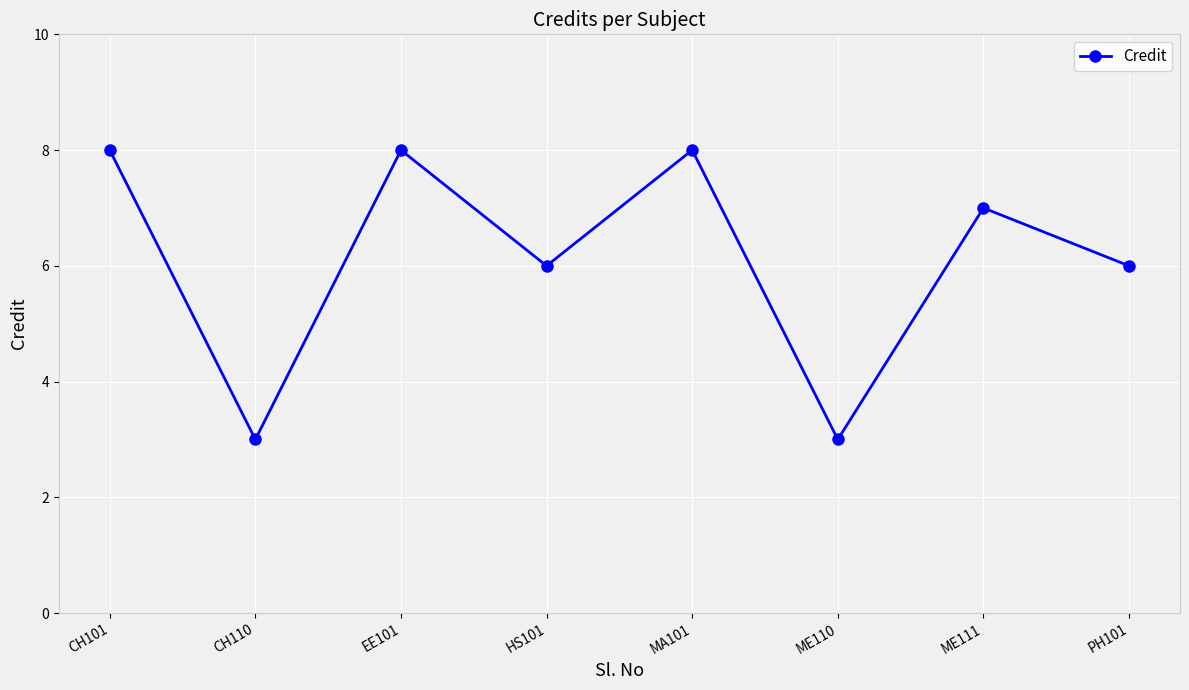

The chart shows a value of 3 at CH110. True or false?

True